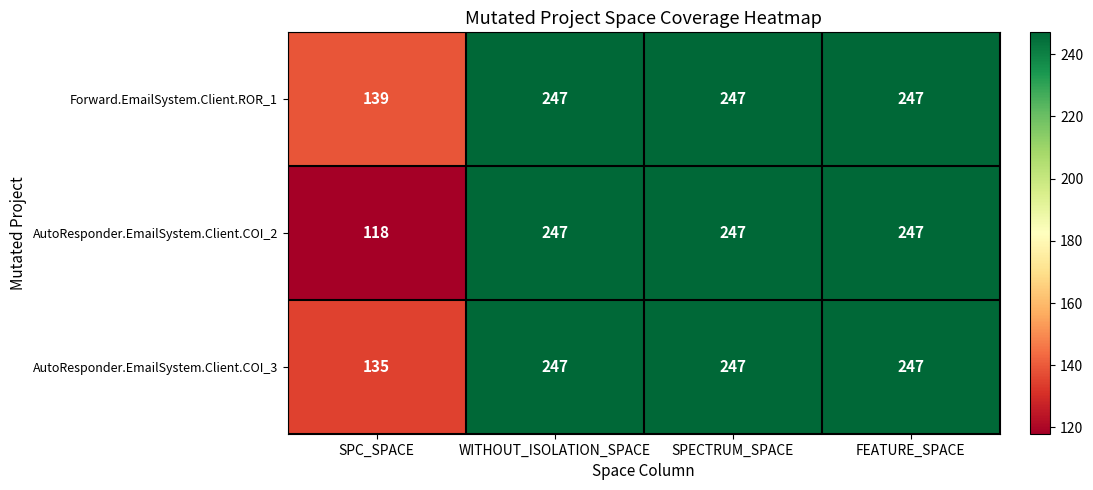

What is the total value across all series at SPC_SPACE?

392